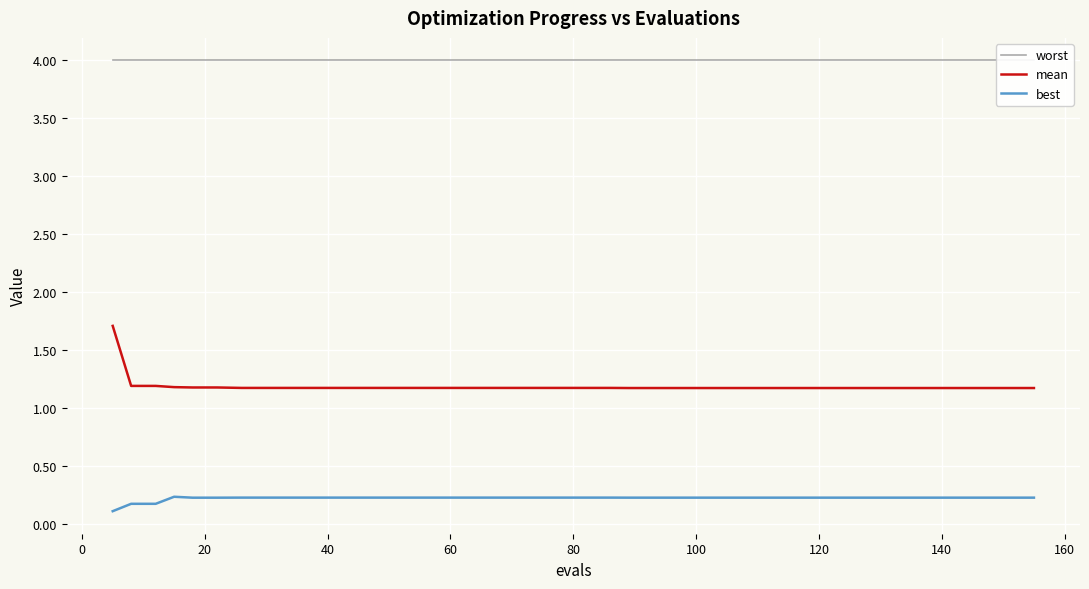

True or false: best and mean cross at least once.

False